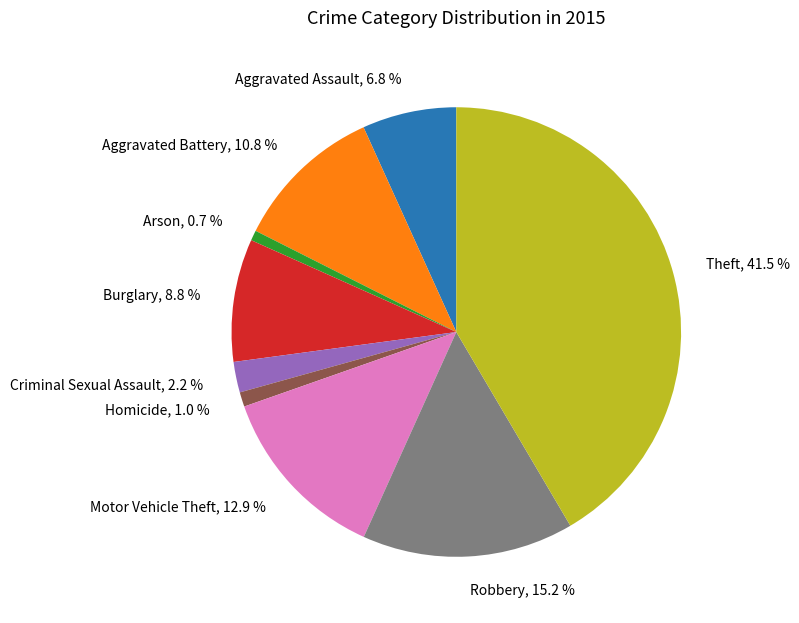

Which has a higher value, Homicide or Robbery?

Robbery